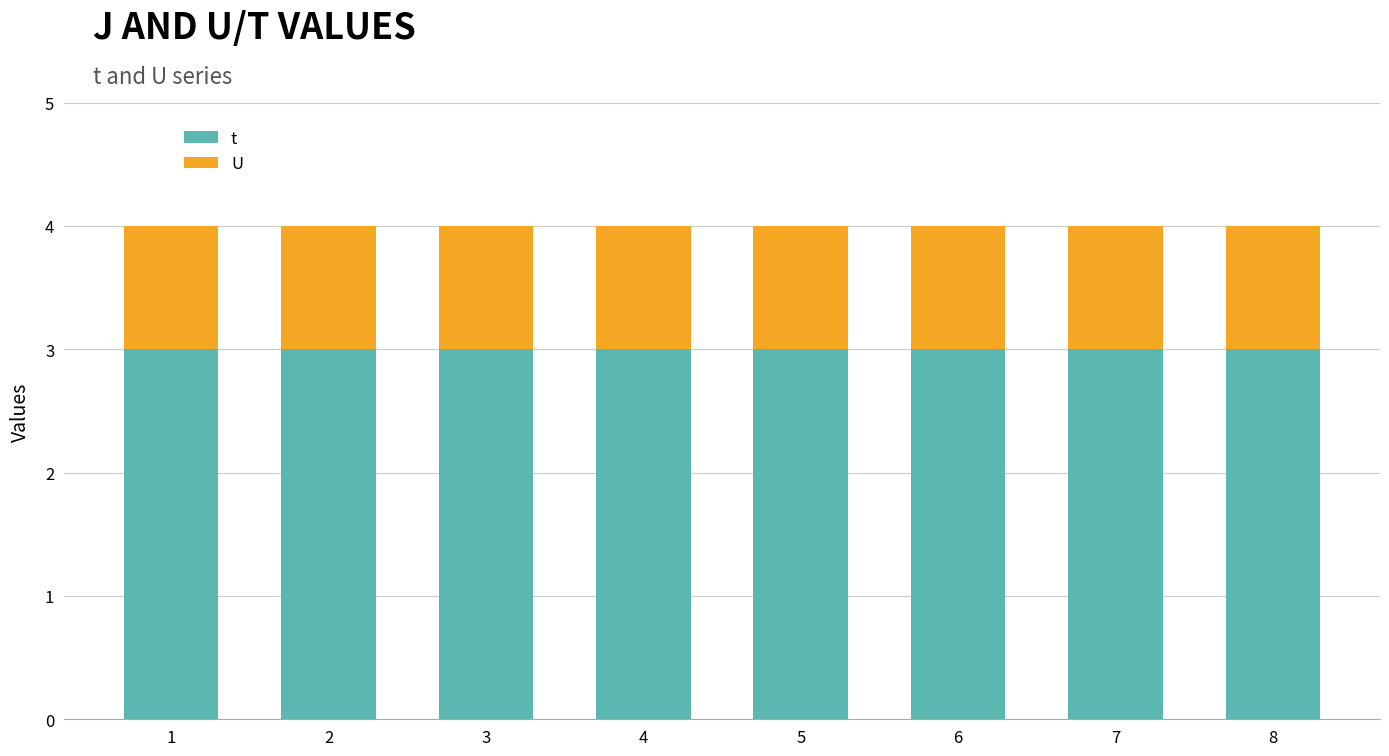

What is the approximate value of t at 3?

3